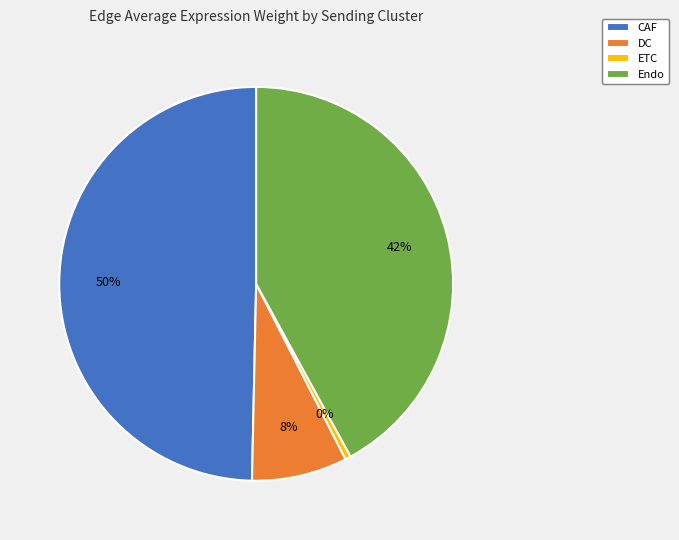

To the nearest percent, what percentage of the pie is CAF?

50%